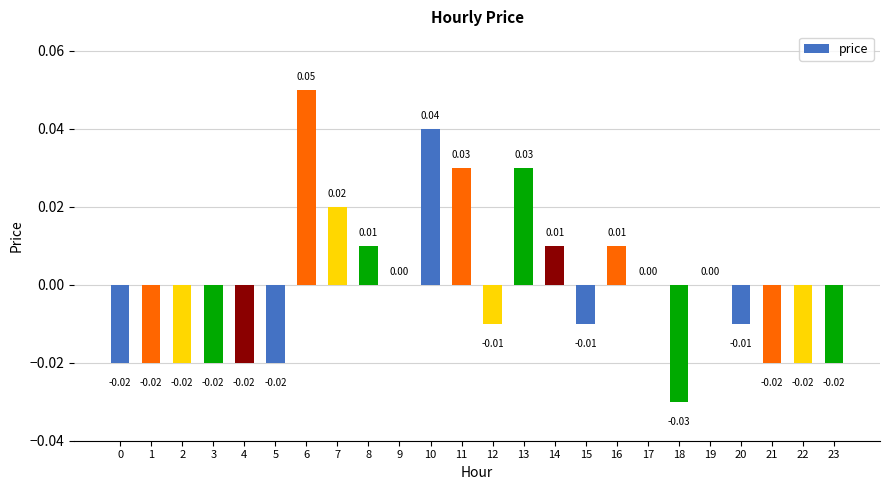

Which has a higher value, 19 or 13?

13